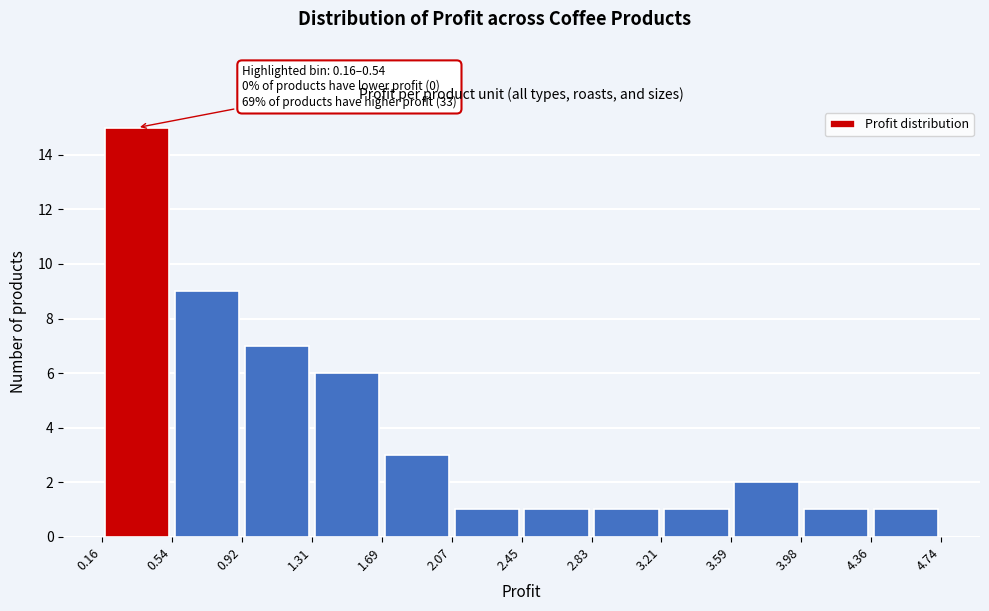

Which range on the x-axis has the tallest bar?

0.16 to 0.54